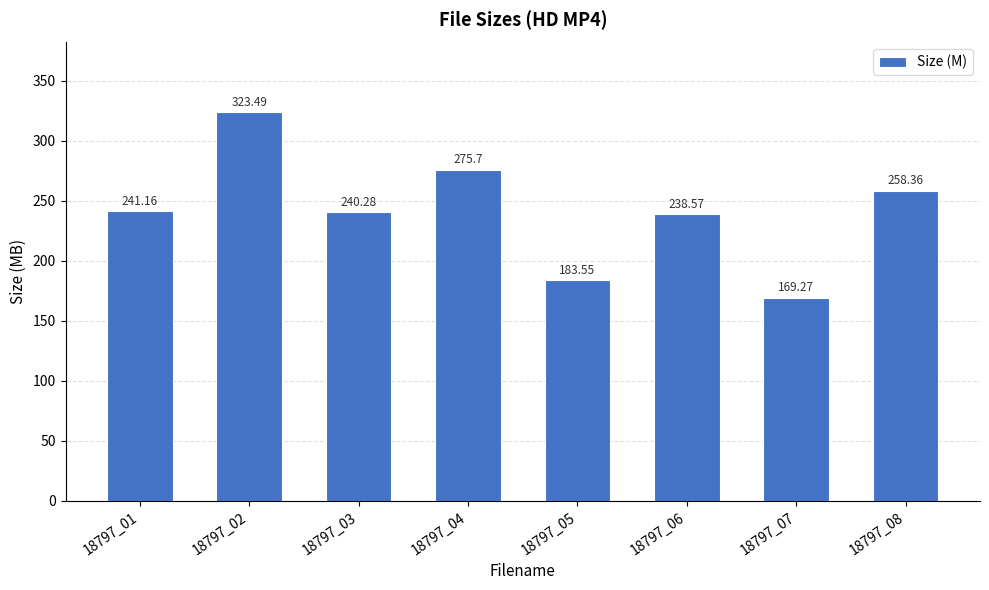

What is the ratio of the value at 18797_02 to the value at 18797_04?

1.2